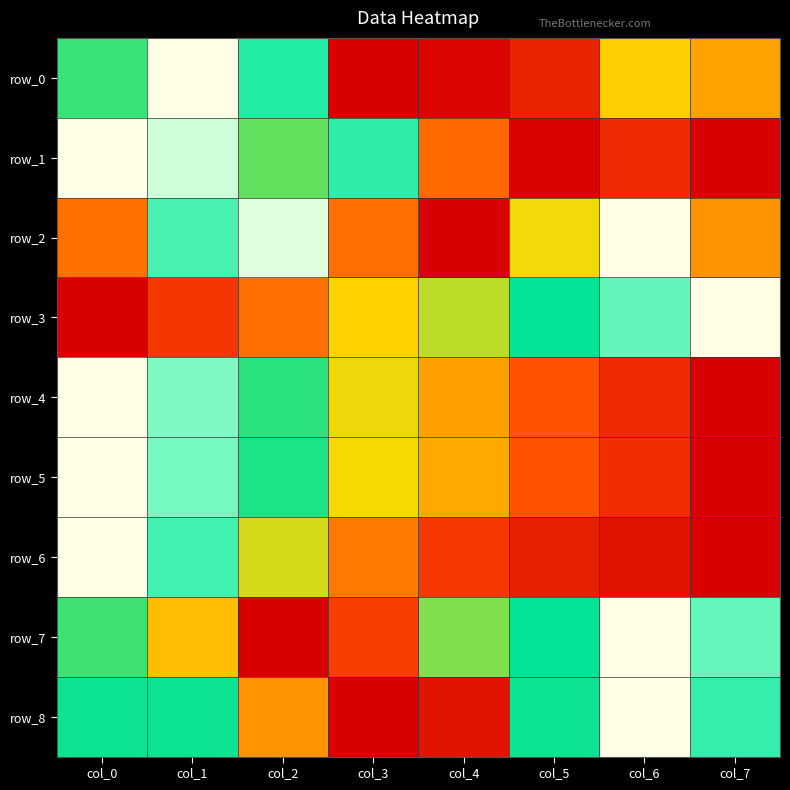

What is the total value across all series at col_4?

2.5